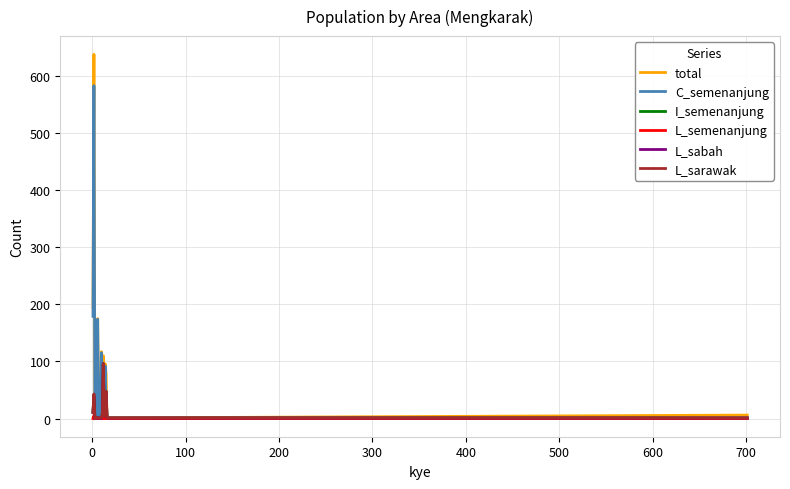

Which series has the widest spread of values?

total